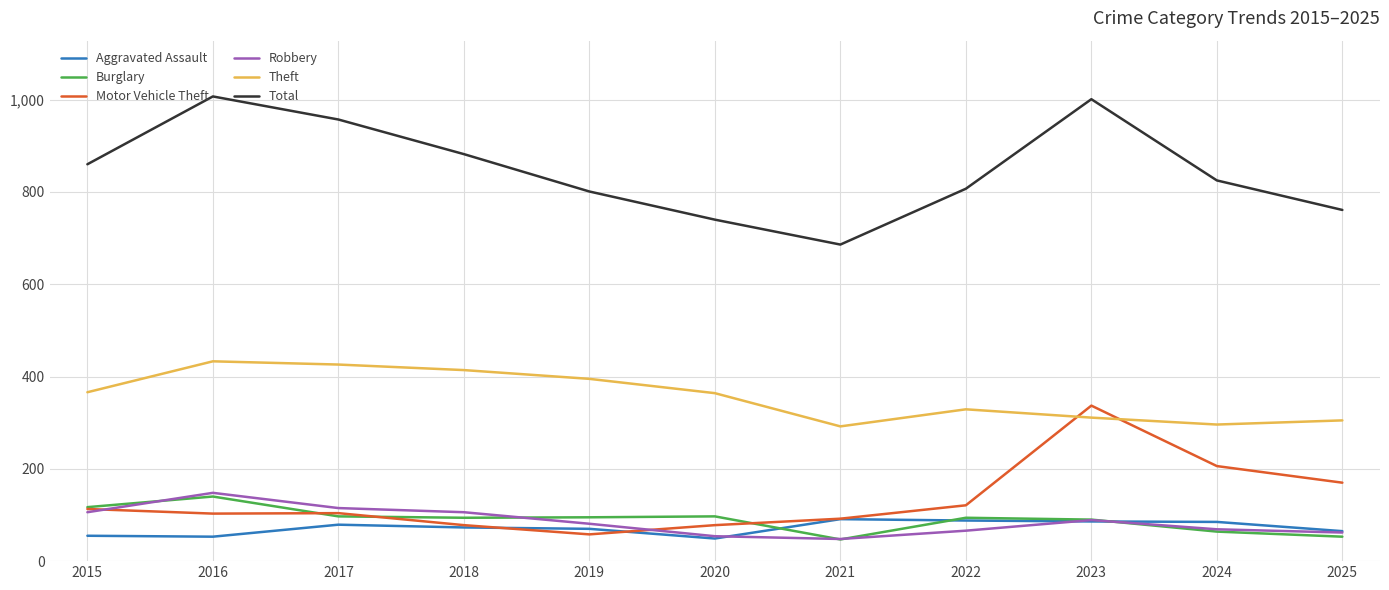

Is it true that Burglary equals 90 at 2023?

True